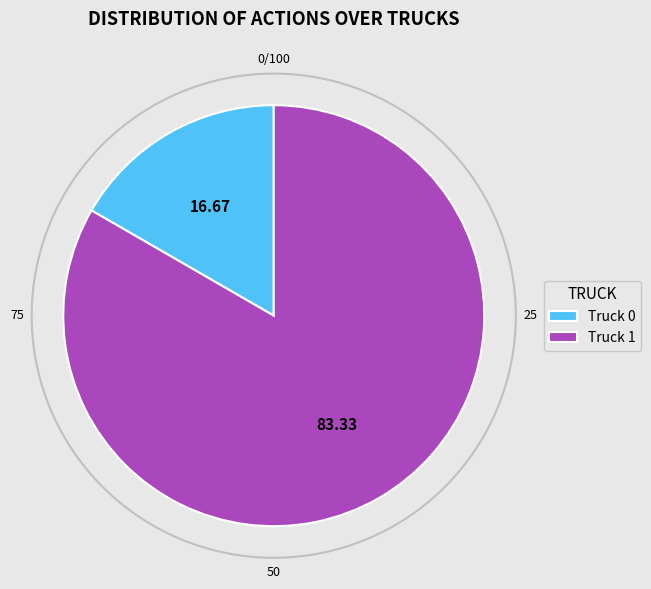

Between Truck 0 and Truck 1, which is larger?

Truck 1